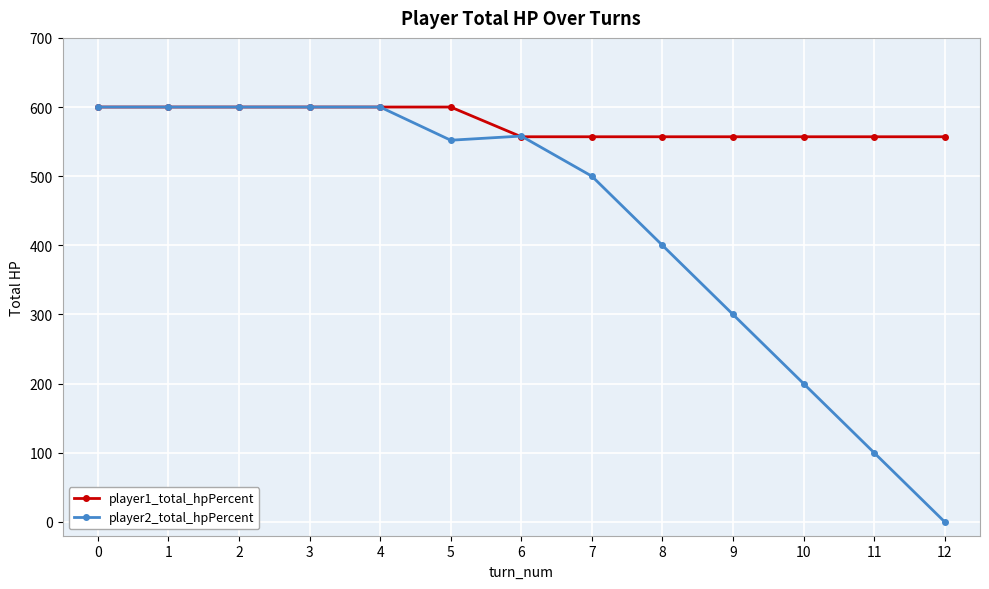

At which label does player2_total_hpPercent first exceed 552?

0